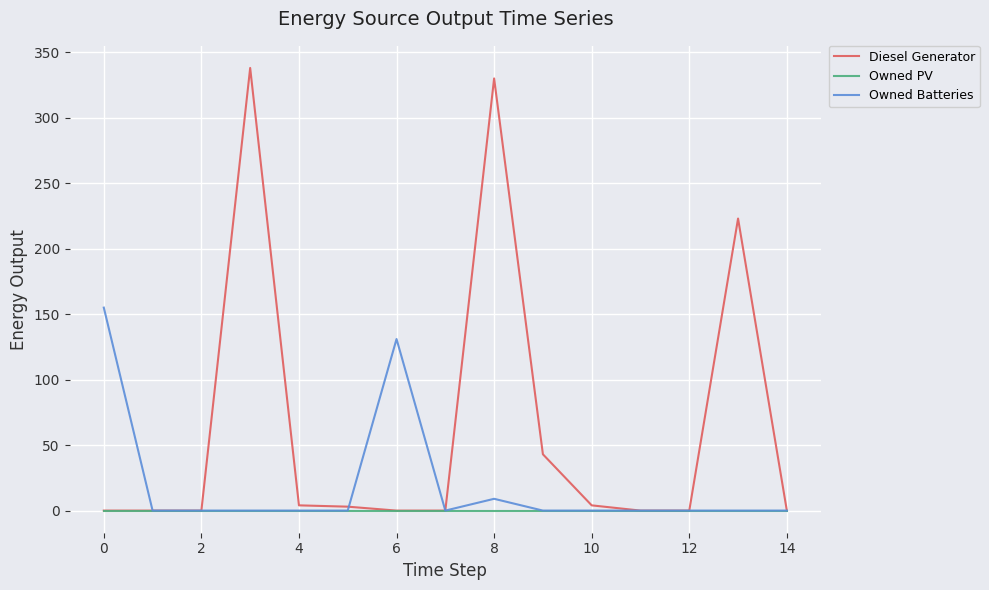

In Diesel Generator, how many points are higher than both neighbors (excluding endpoints)?

3